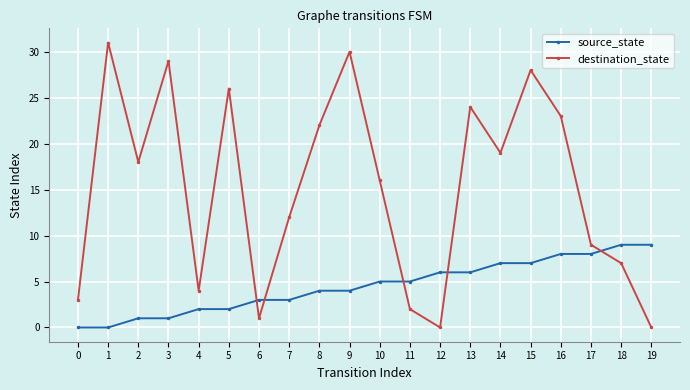

Reading left to right, extract all data points from this chart.

source_state: 0	0	1	1	2	2	3	3	4	4	5	5	6	6	7	7	8	8	9	9
destination_state: 3	31	18	29	4	26	1	12	22	30	16	2	0	24	19	28	23	9	7	0